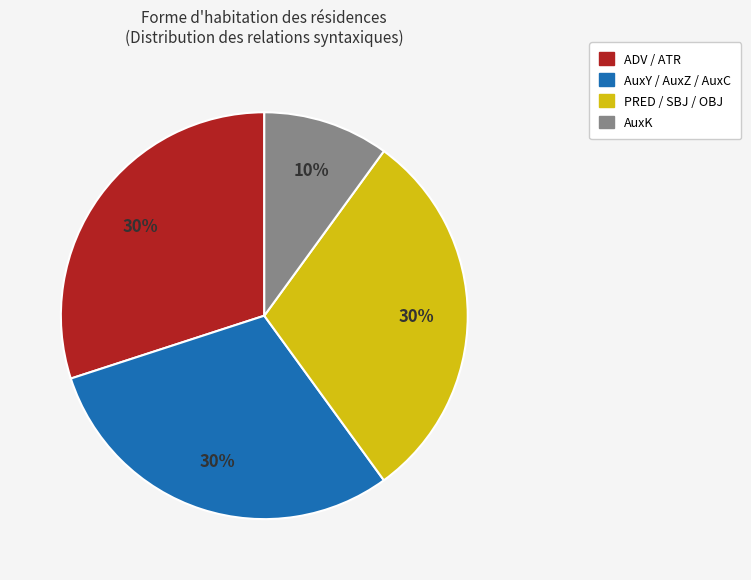

Is there a majority slice in this chart?

No